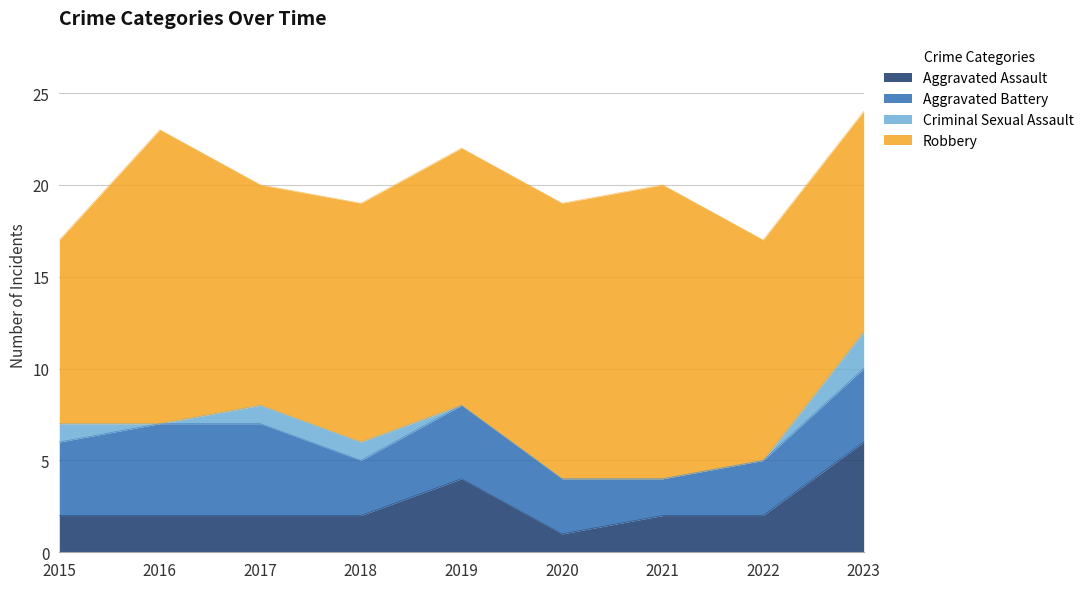

What is the total value across all series at 2019?

22